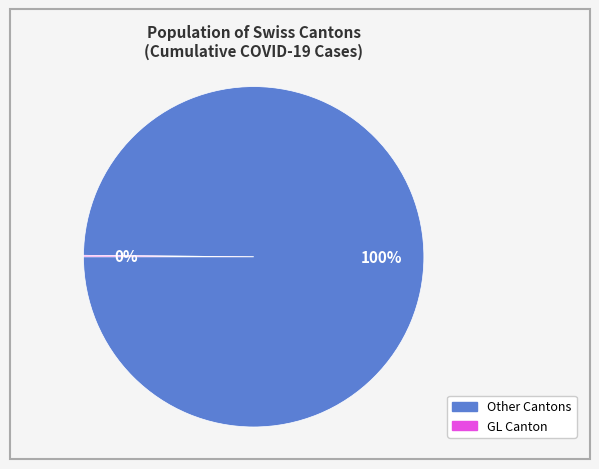

Is there any slice that represents more than half of the pie?

Yes